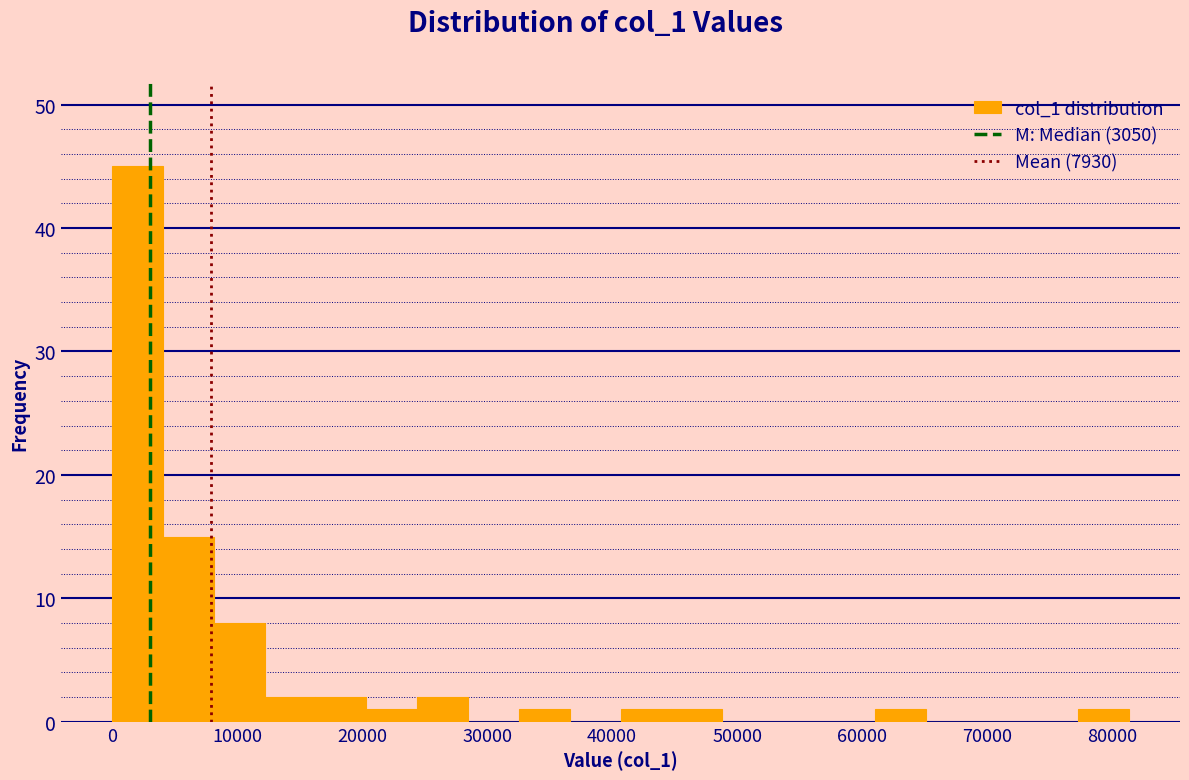

How tall is the bar that spans 12000 to 16000 on the x-axis? Neither the bar edges nor the heights are printed on the chart, so give them approximately, as read against the axes.

2